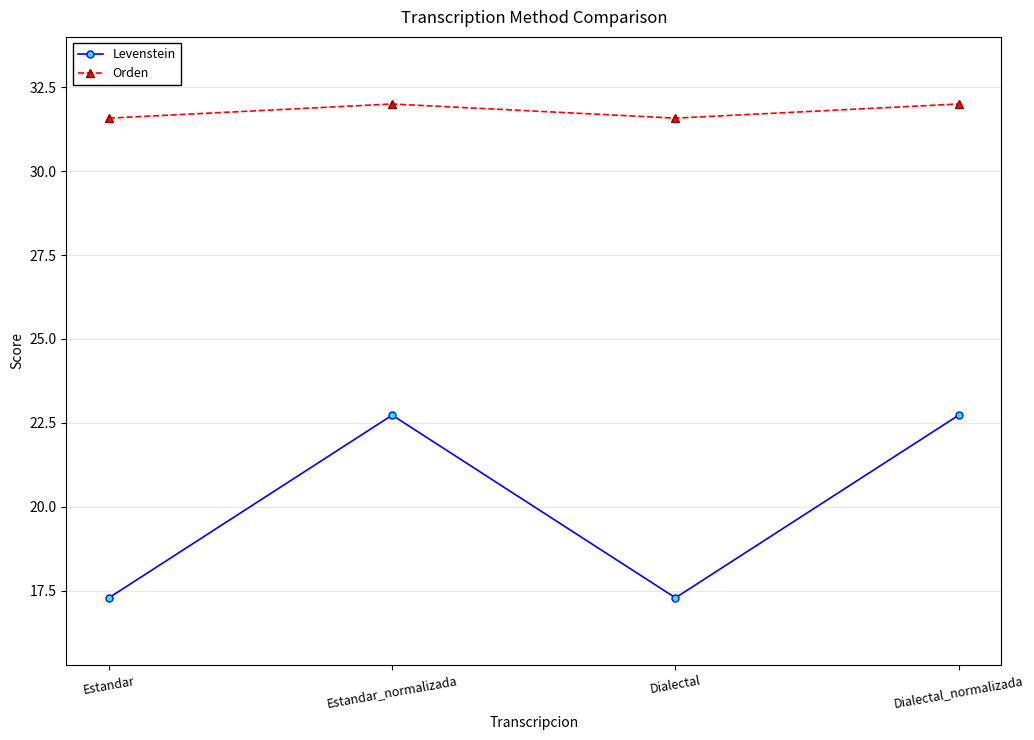

The value of Orden at Estandar is 31.6. True or false?

True